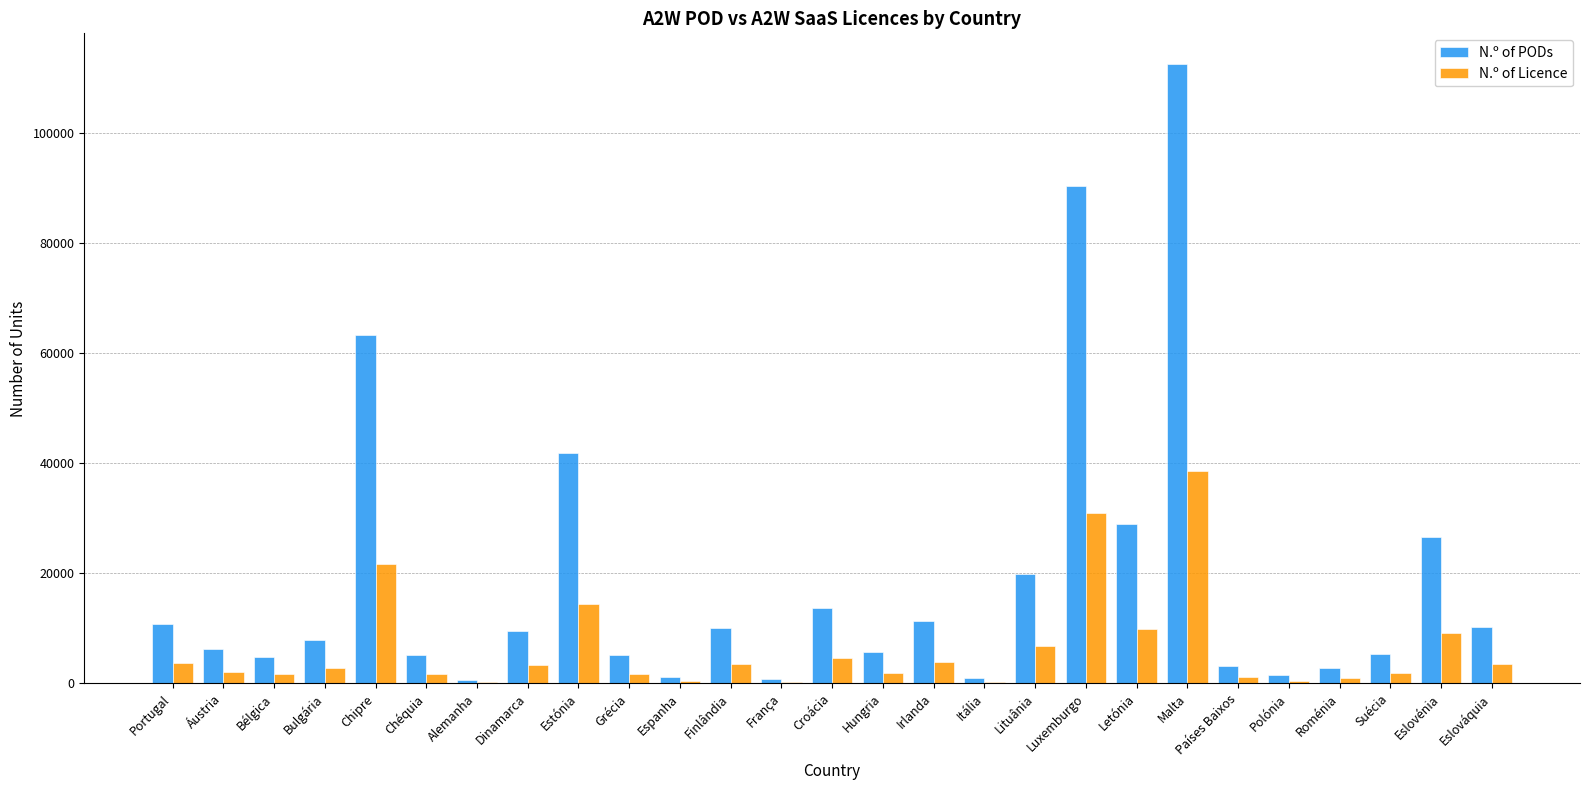

The N.º of Licence series shows 37724.2 at Chipre. True or false?

False